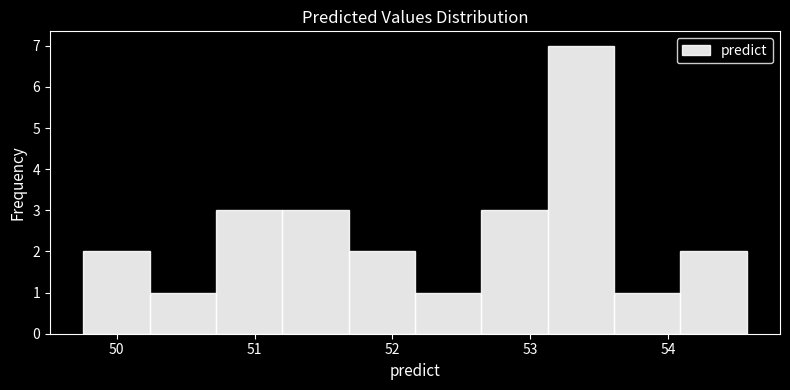

How tall is the bar that spans 53.1 to 53.6 on the x-axis? Neither the bar edges nor the heights are printed on the chart, so give them approximately, as read against the axes.

7